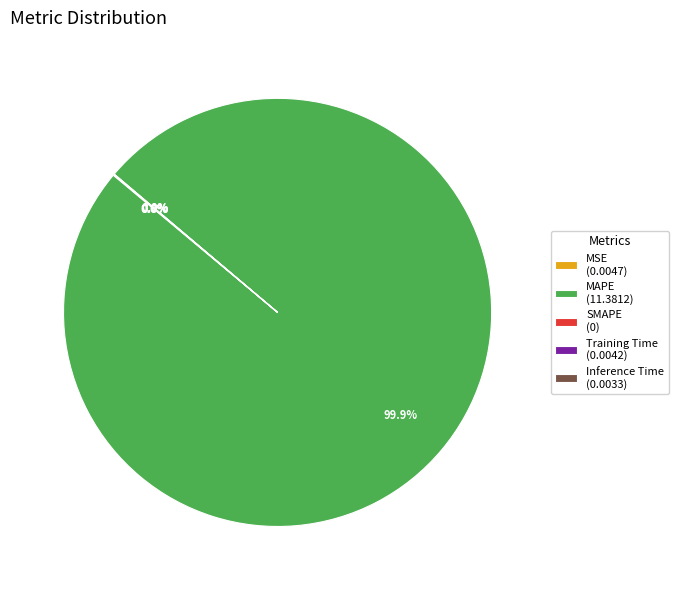

Which category has the biggest portion of the pie?

MAPE